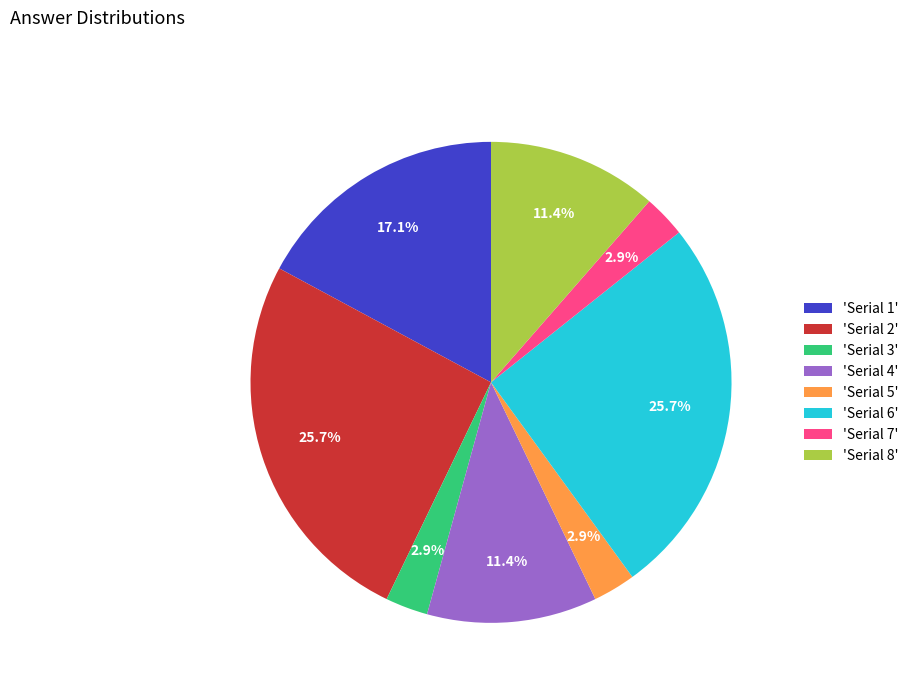

Combined, do 'Serial 8' and 'Serial 2' account for over 50%?

No